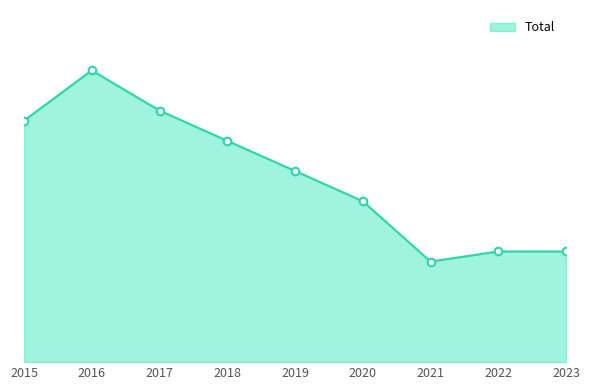

Which has a higher value, 2021 or 2016?

2016